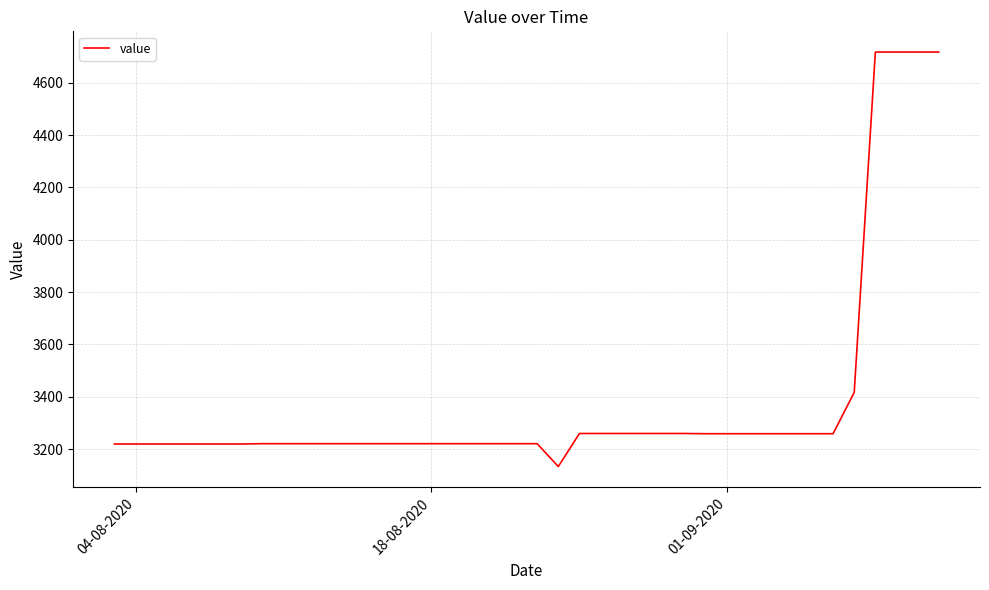

What is the minimum value shown in the chart?

3133.5